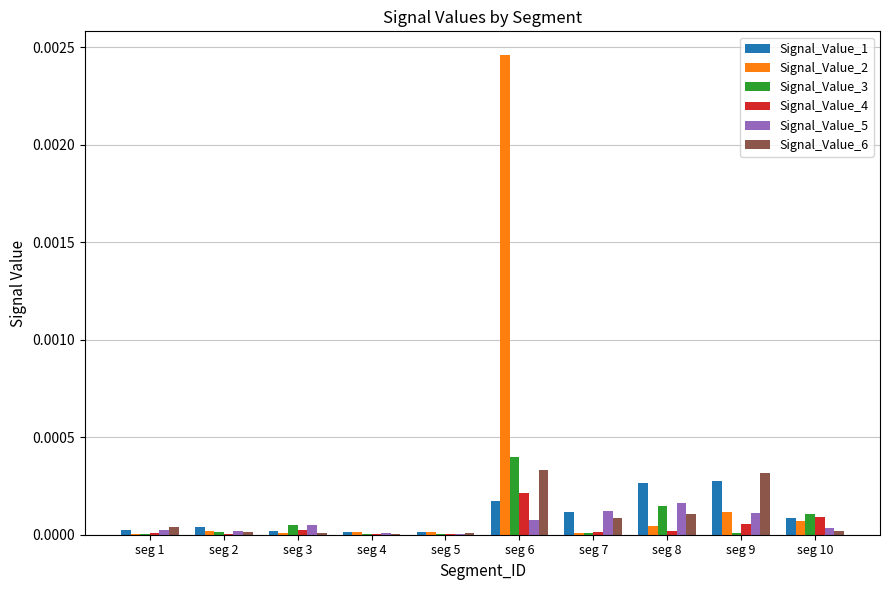

True or false: Signal_Value_4 has a value of 0.0 at seg 4.

True